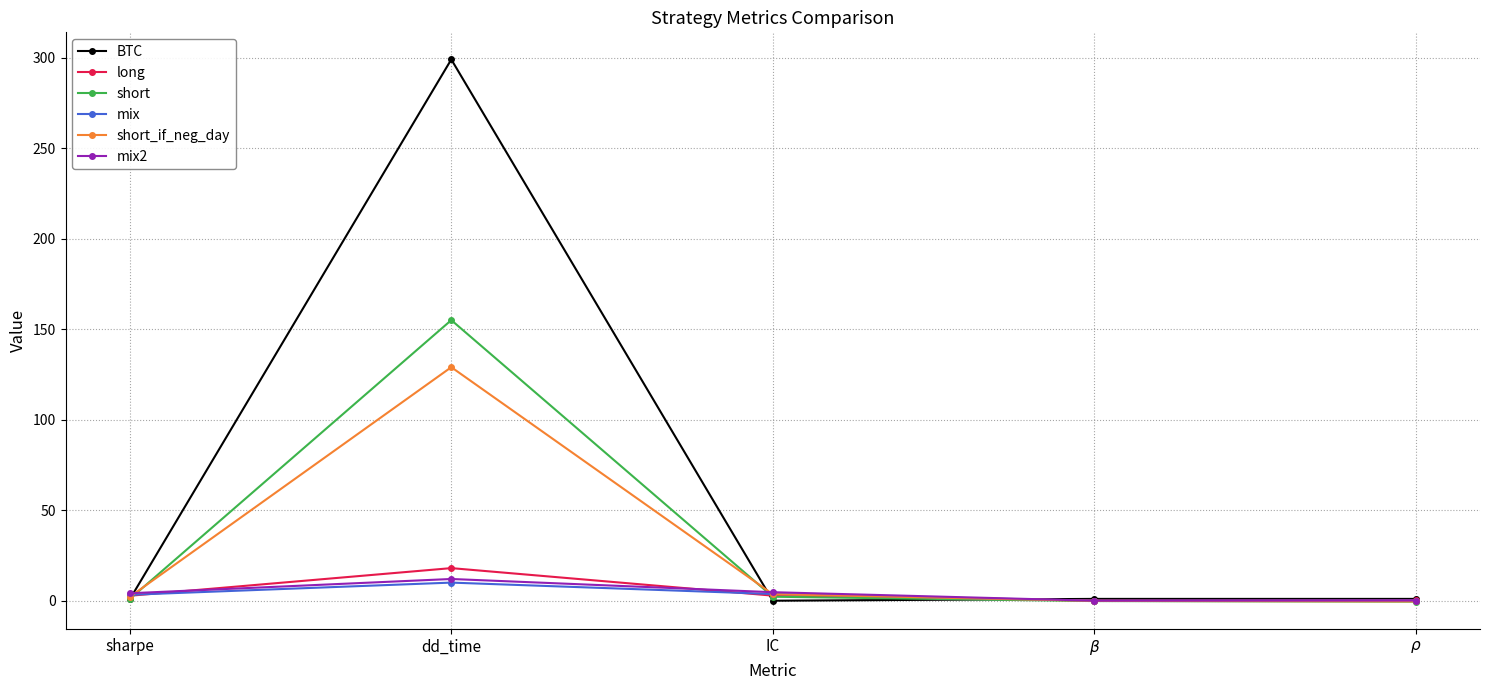

What is the spread (max minus min) of values at dd_time?

289.0